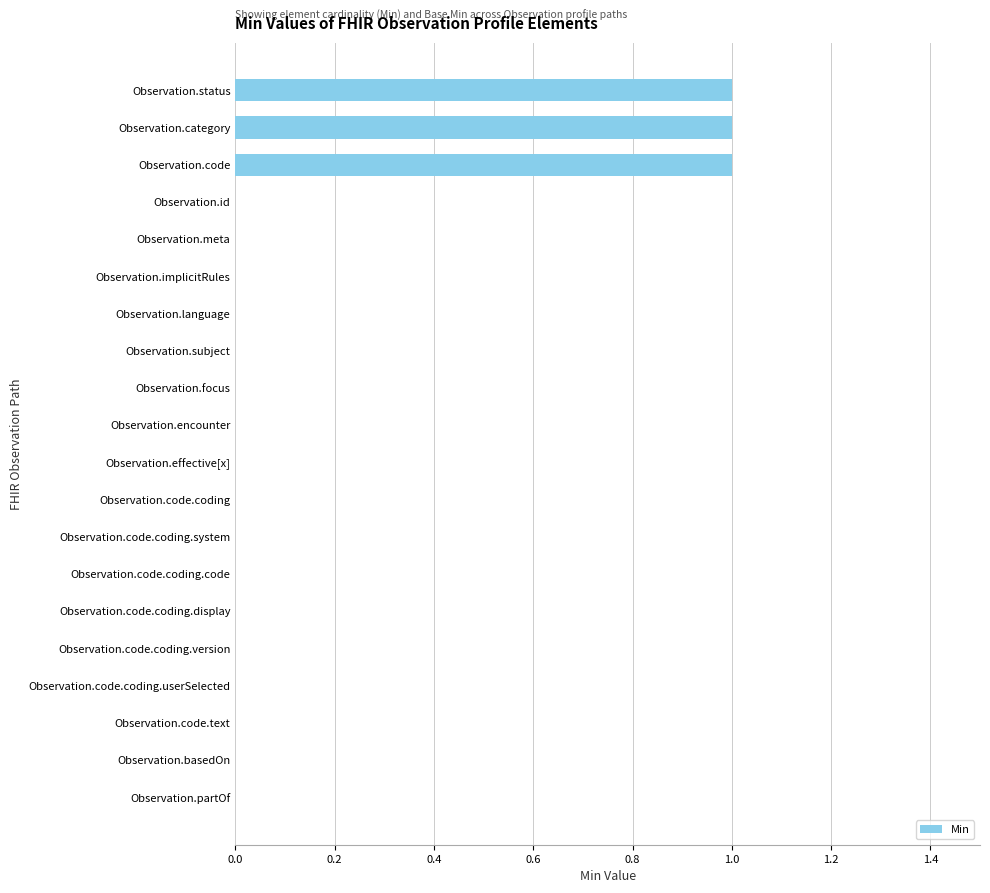

True or false: the data shows 0 at Observation.code.coding.userSelected.

True